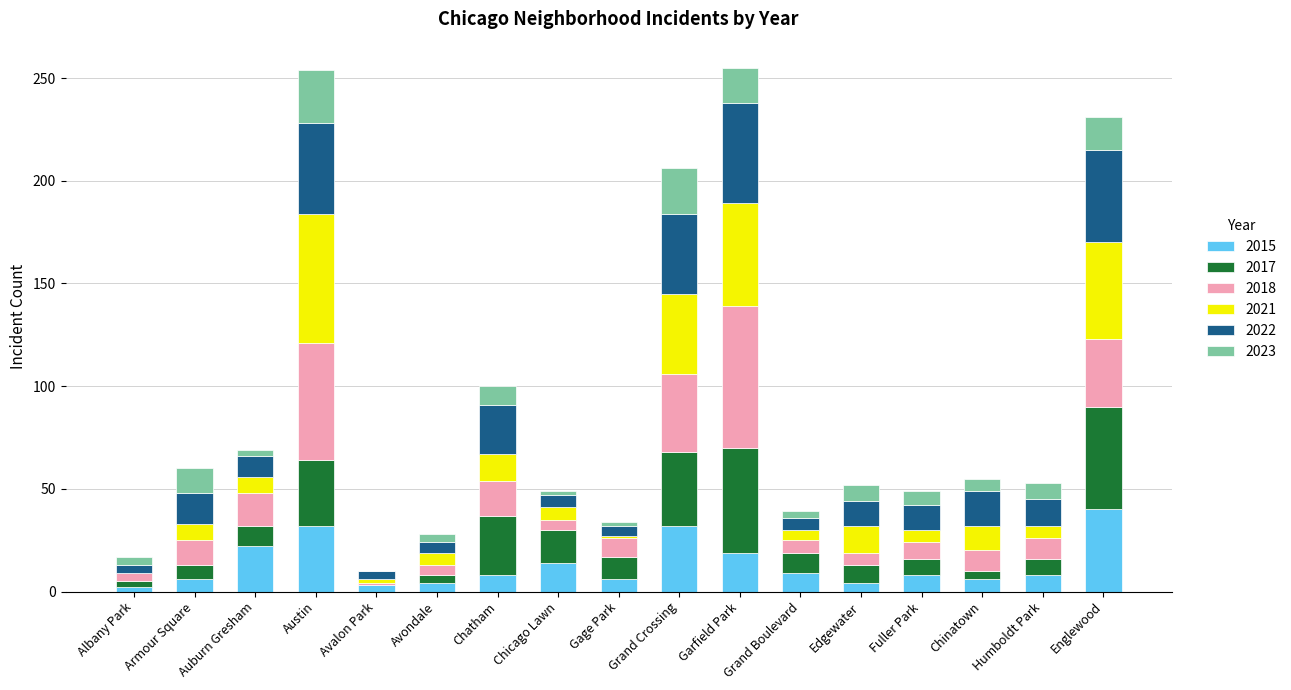

What is the highest value of the 2015 series?

40